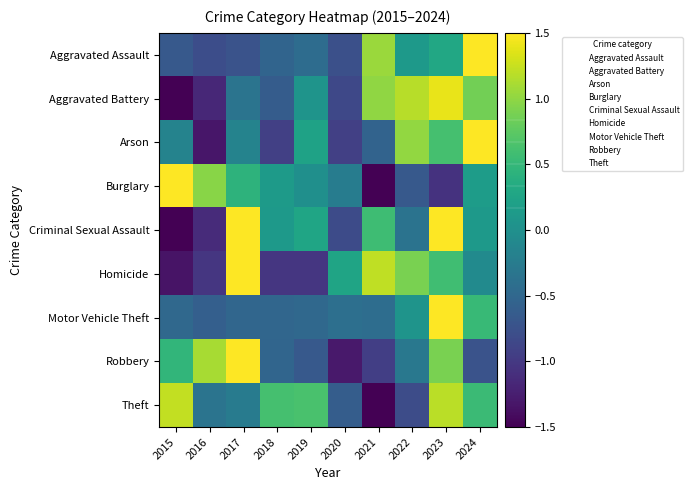

Reading left to right, extract all data points from this chart.

Aggravated Assault: 2015=-0.7	2016=-0.8	2017=-0.7	2018=-0.5	2019=-0.4	2020=-0.8	2021=1.0	2022=0.1	2023=0.3	2024=2.5
Aggravated Battery: 2015=-1.5	2016=-1.2	2017=-0.4	2018=-0.6	2019=0.1	2020=-0.8	2021=1.0	2022=1.2	2023=1.4	2024=0.9
Arson: 2015=-0.2	2016=-1.3	2017=-0.2	2018=-0.9	2019=0.2	2020=-0.9	2021=-0.5	2022=1.0	2023=0.6	2024=2.2
Burglary: 2015=2.0	2016=1.0	2017=0.4	2018=0.1	2019=-0.0	2020=-0.2	2021=-1.8	2022=-0.7	2023=-1.1	2024=0.2
Criminal Sexual Assault: 2015=-1.7	2016=-1.1	2017=1.5	2018=0.1	2019=0.3	2020=-0.8	2021=0.6	2022=-0.4	2023=1.5	2024=0.1
Homicide: 2015=-1.3	2016=-1.0	2017=1.5	2018=-1.0	2019=-1.0	2020=0.3	2021=1.2	2022=0.9	2023=0.6	2024=-0.1
Motor Vehicle Theft: 2015=-0.5	2016=-0.6	2017=-0.5	2018=-0.5	2019=-0.5	2020=-0.4	2021=-0.4	2022=0.1	2023=2.8	2024=0.5
Robbery: 2015=0.5	2016=1.1	2017=2.0	2018=-0.5	2019=-0.7	2020=-1.3	2021=-0.9	2022=-0.3	2023=0.9	2024=-0.7
Theft: 2015=1.2	2016=-0.3	2017=-0.3	2018=0.6	2019=0.6	2020=-0.6	2021=-2.2	2022=-0.8	2023=1.2	2024=0.5